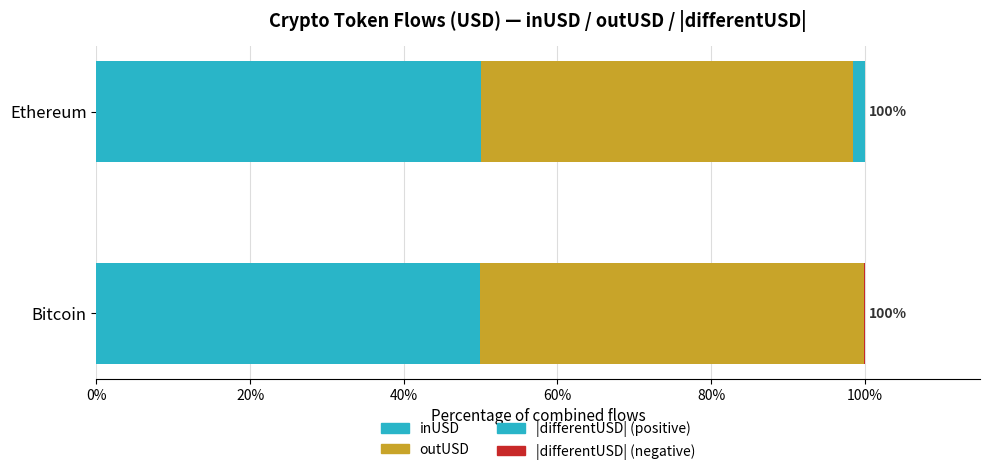

How many data points does each series have?

2